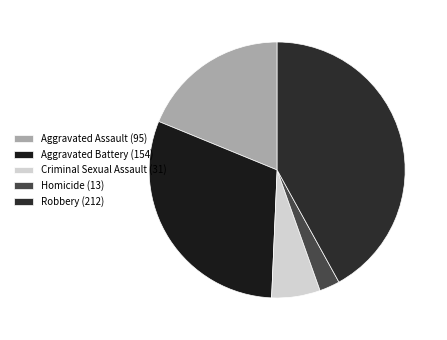

Approximately how many times larger is the value at Aggravated Assault (95) compared to Homicide (13)?

7.3